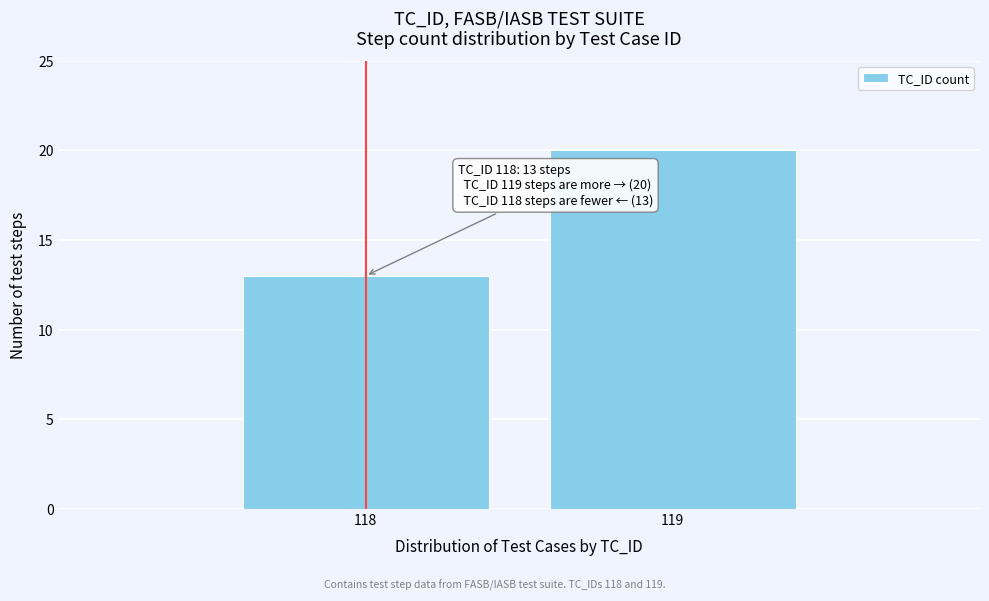

Reading left to right, what are all the values shown in this chart?

118=13	119=20